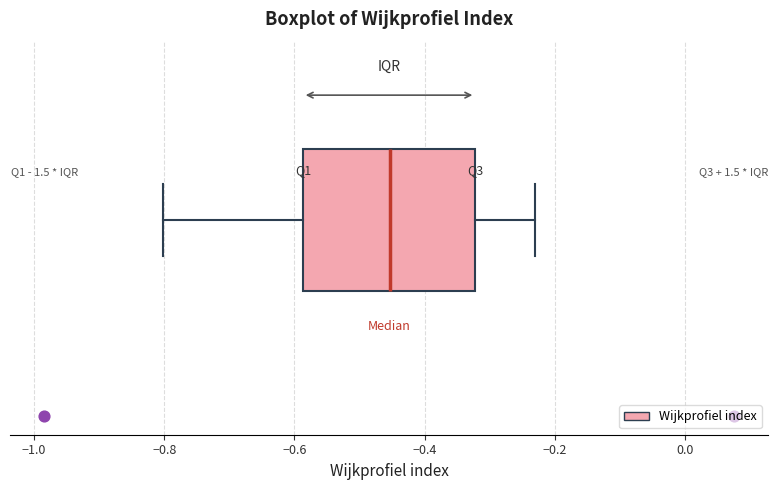

Transcribe this box plot: give where the median line is, the range the box spans, and where the two whiskers end, as read against the x-axis. The values are not printed on the chart, so give them approximately, as read against the axis.

median -0.46, box -0.58 to -0.32, whiskers -0.80 to -0.22